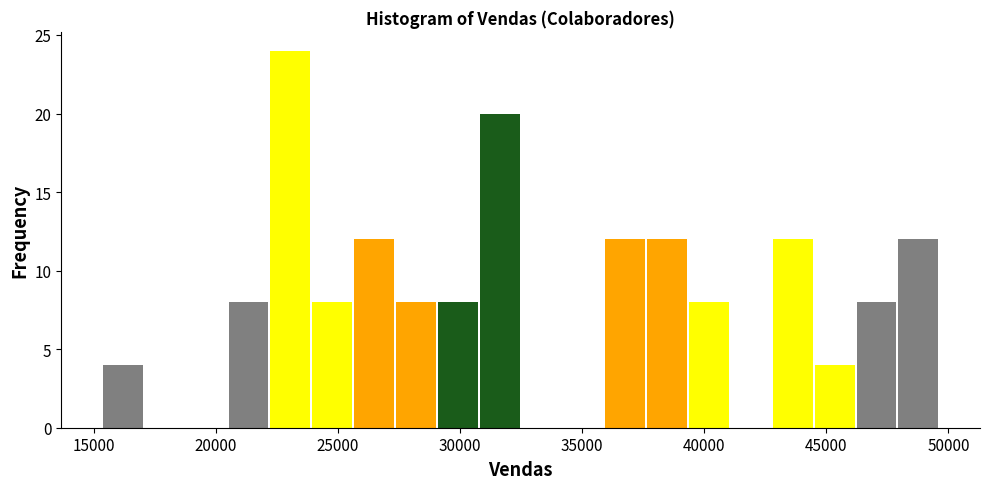

Around what value on the x-axis is the tallest bar? Give the approximate position of its centre, as read against the axis.

23000